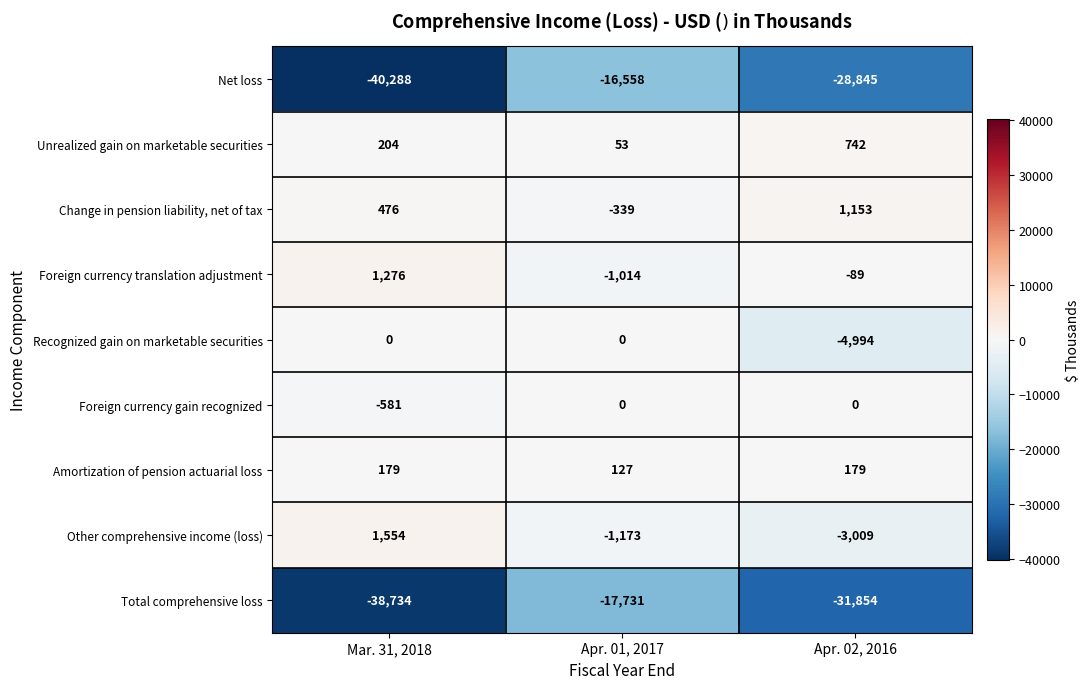

At which category is the sum across all series the highest?

Apr. 01, 2017